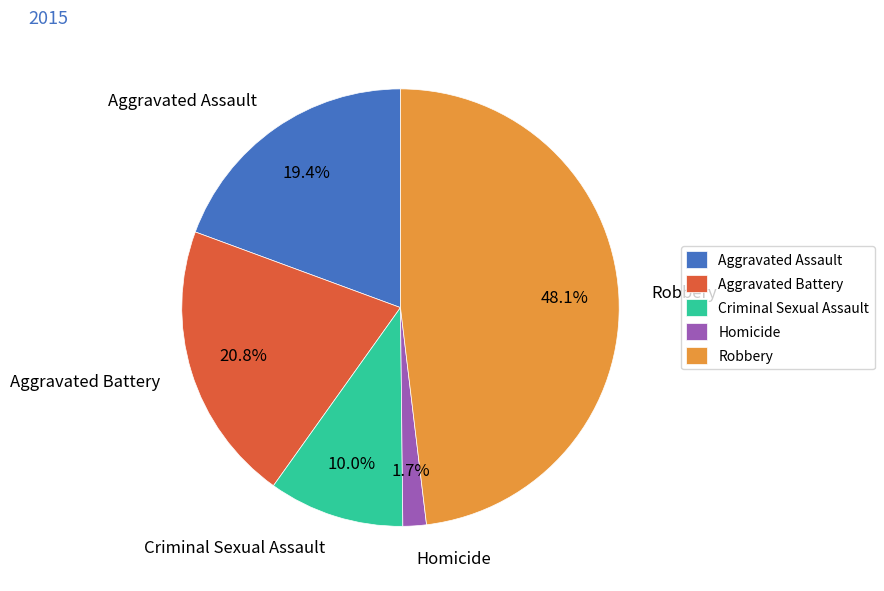

How many segments does this pie chart have?

5